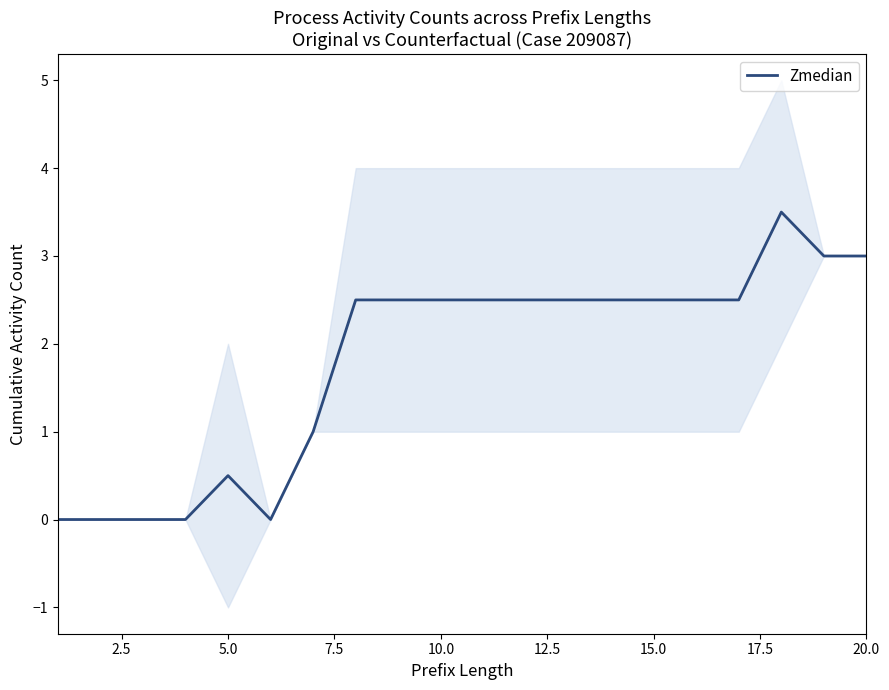

What is the highest value of the Zmedian series?

3.5